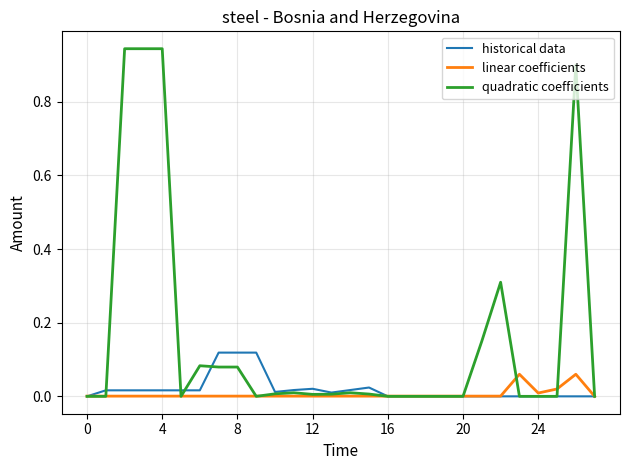

List the series in order of their peak value, lowest first.

linear coefficients, historical data, quadratic coefficients